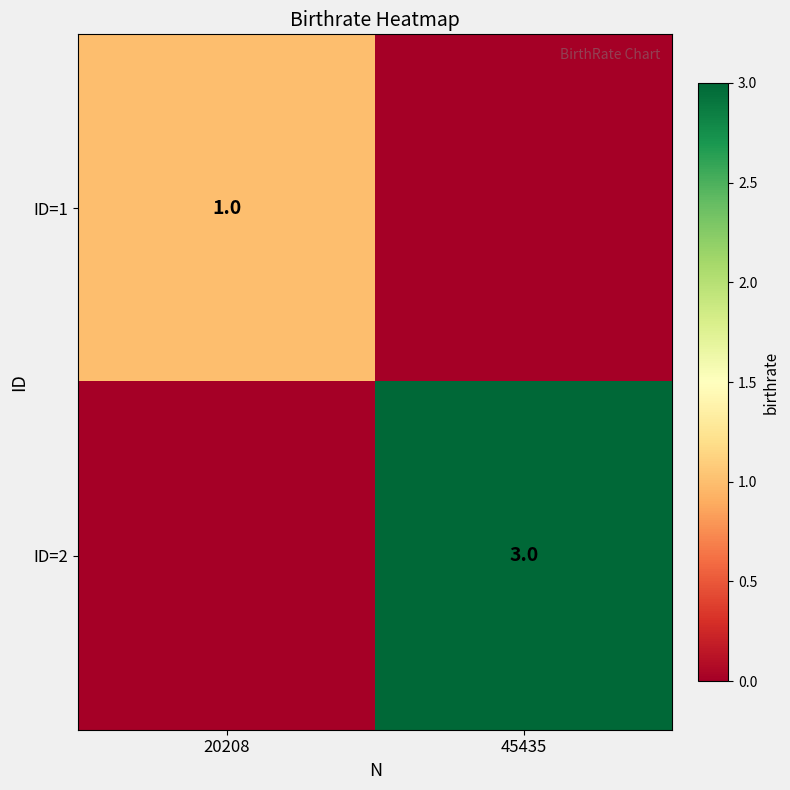

The ID=2 series shows 1 at 45435. True or false?

False